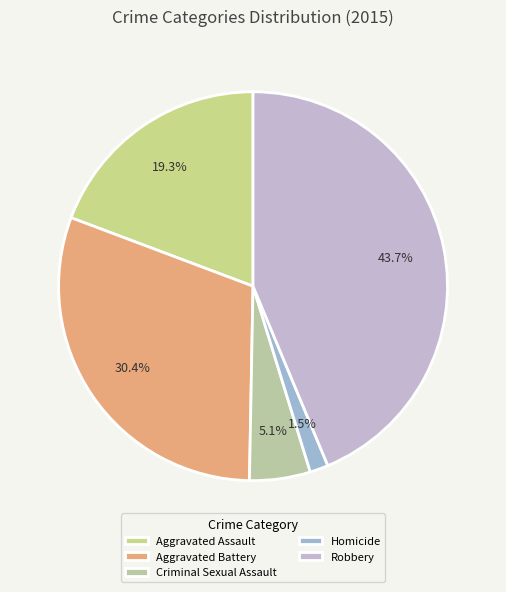

Is Aggravated Battery the majority of the pie?

No